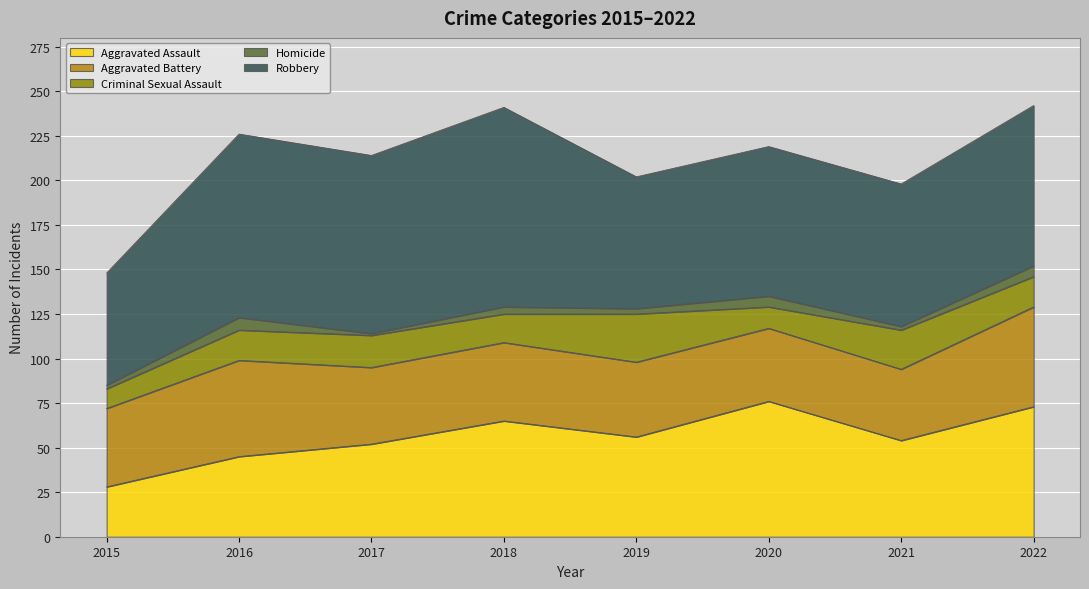

At which category is the sum across all series the highest?

2022